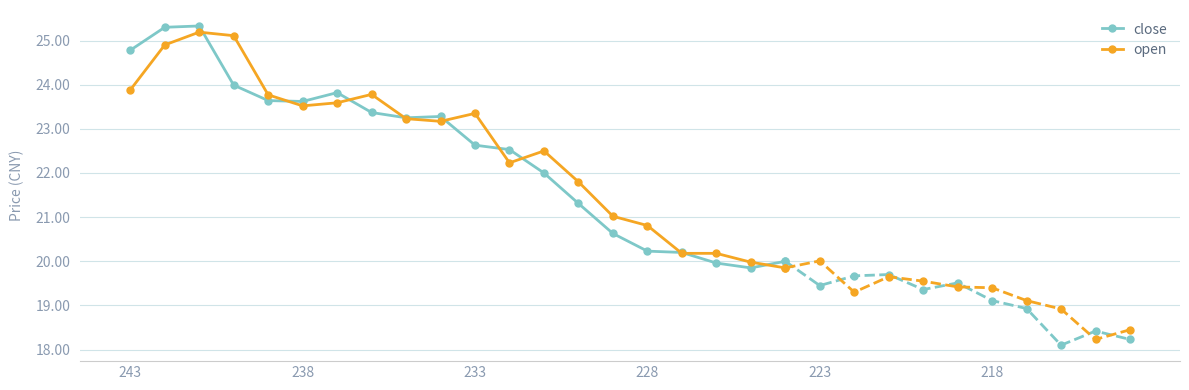

How many times do close and open cross each other?

10